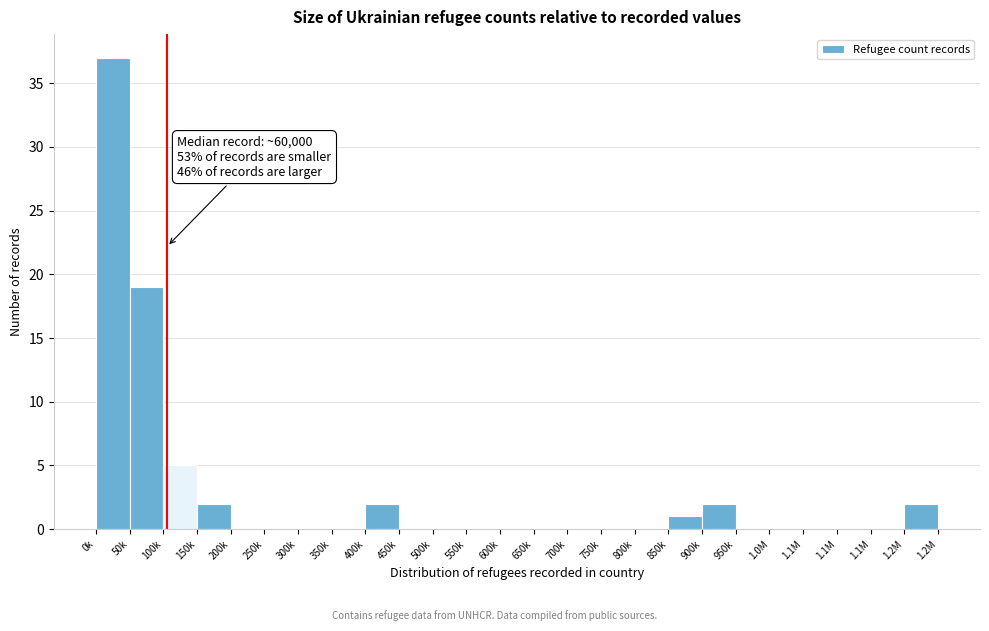

How many series are shown in this chart?

1